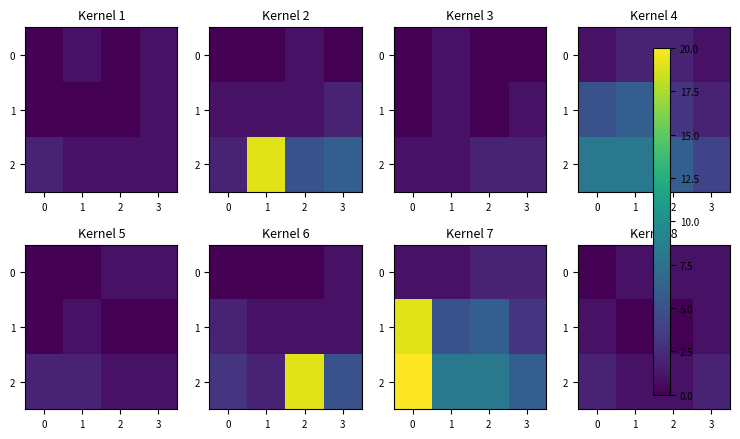

The 0 series shows 0 at 1. True or false?

False